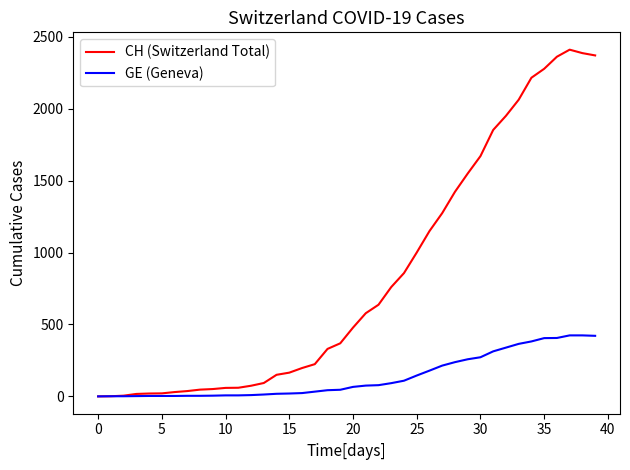

Which series has the largest range (max minus min)?

CH (Switzerland Total)